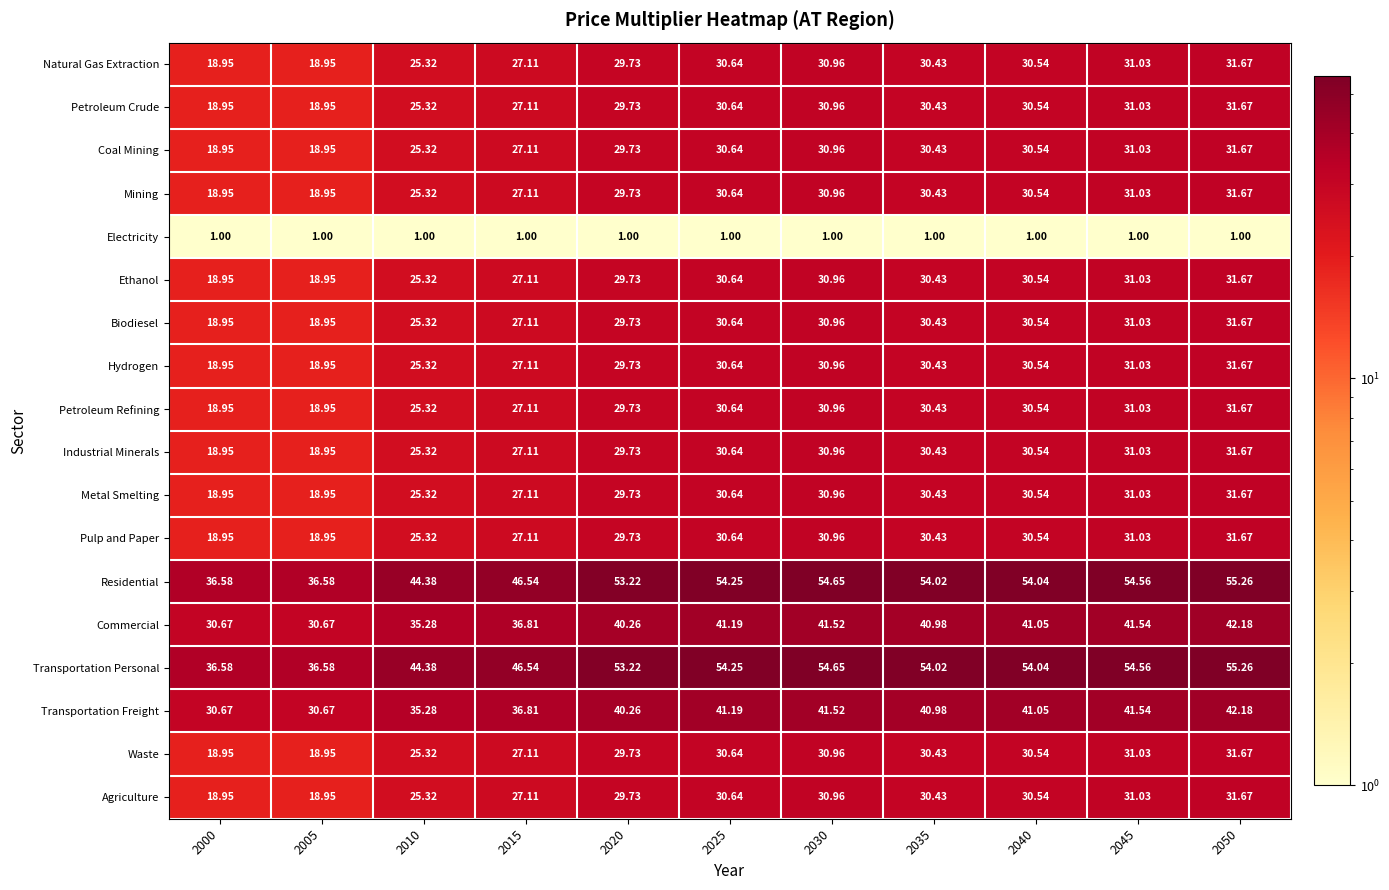

How many distinct data groups are displayed?

18